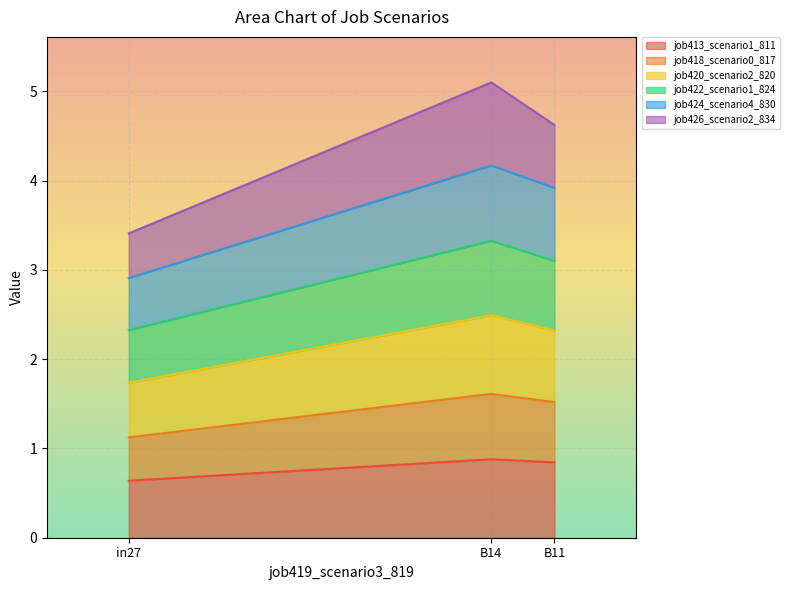

The value of job418_scenario0_817 at in27 is 1.1. True or false?

False